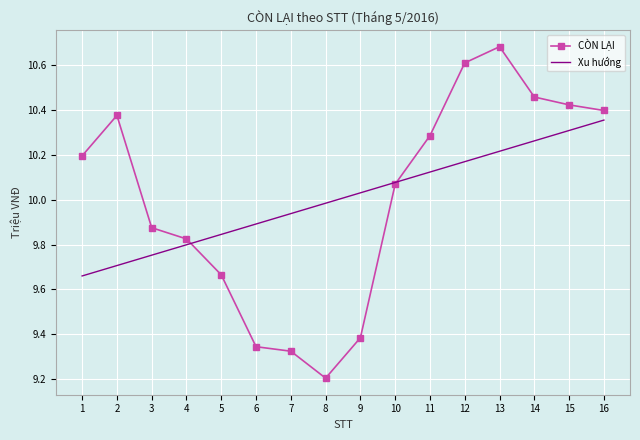

Between 7 and 14, which series saw the biggest shift?

CÒN LẠI